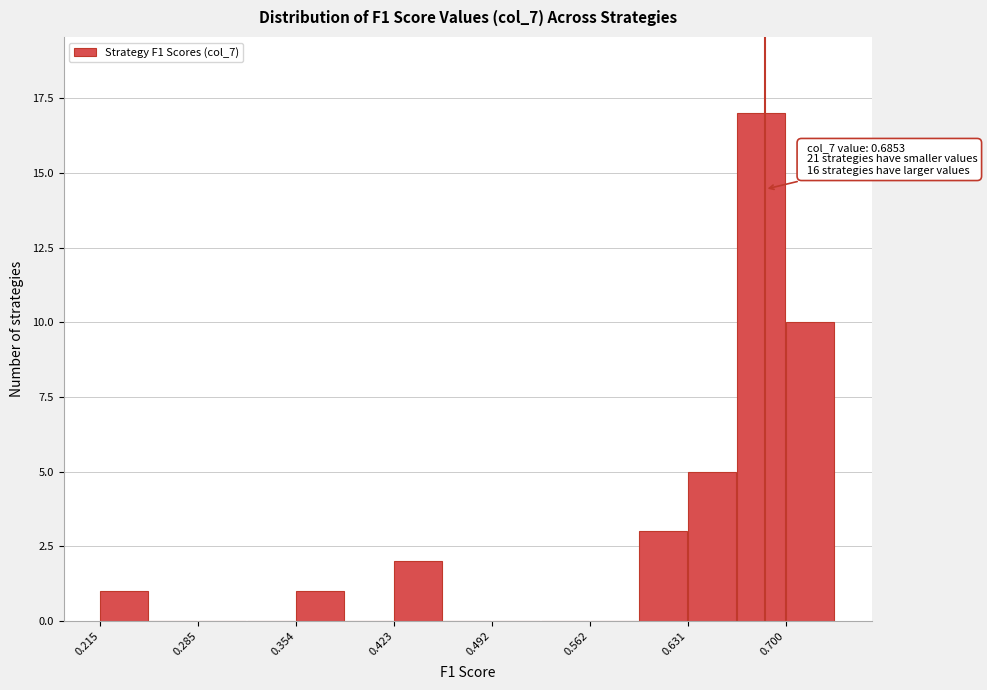

Around what value on the x-axis is the tallest bar? Give the approximate position of its centre, as read against the axis.

0.68